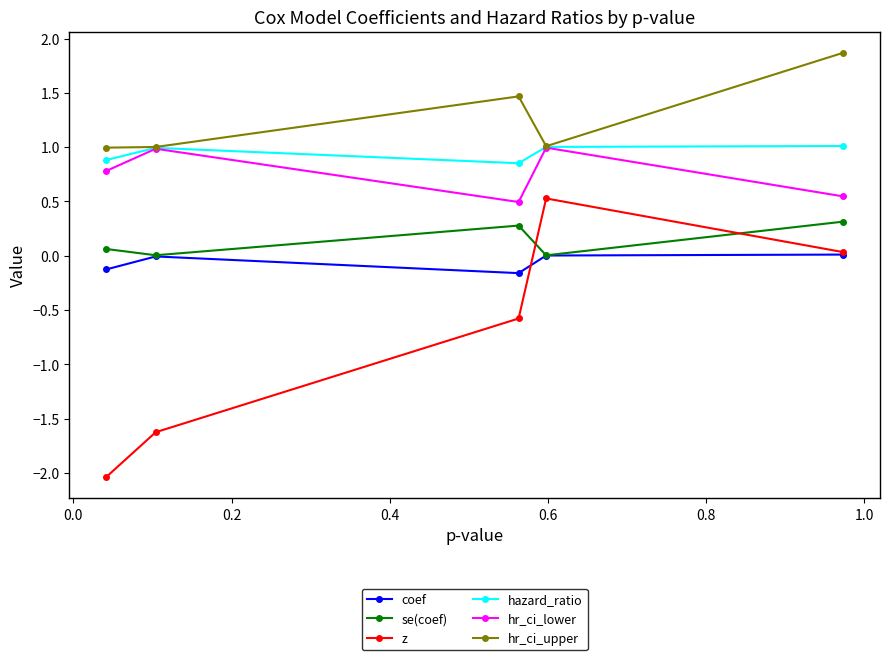

Does the chart have visible grid lines?

No